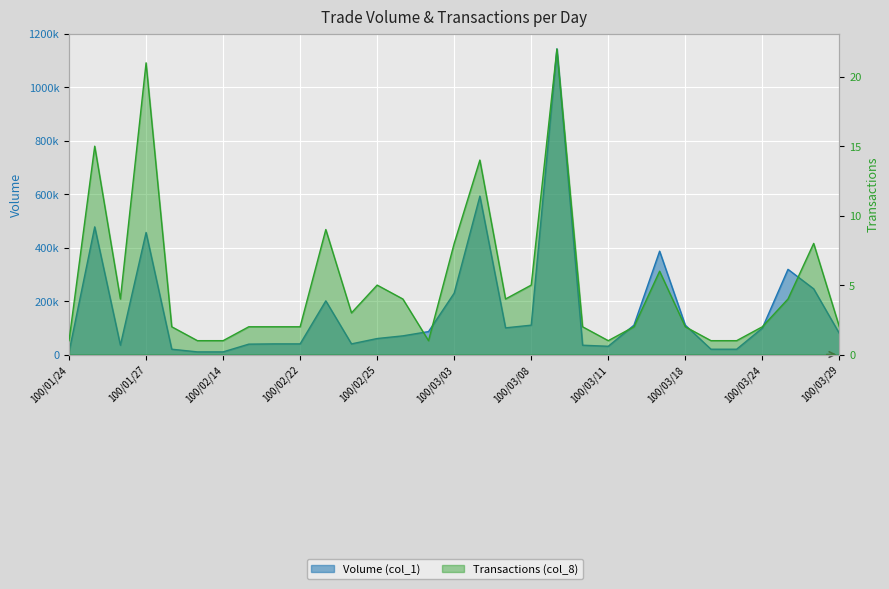

What position from the right is 100/03/07?

14